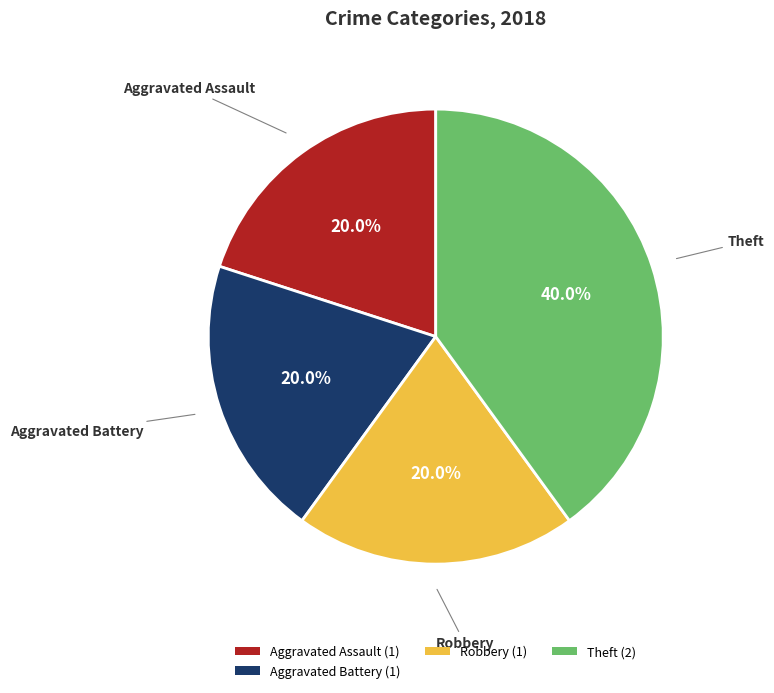

To the nearest percent, what is the difference between the largest and smallest slice percentages?

20%